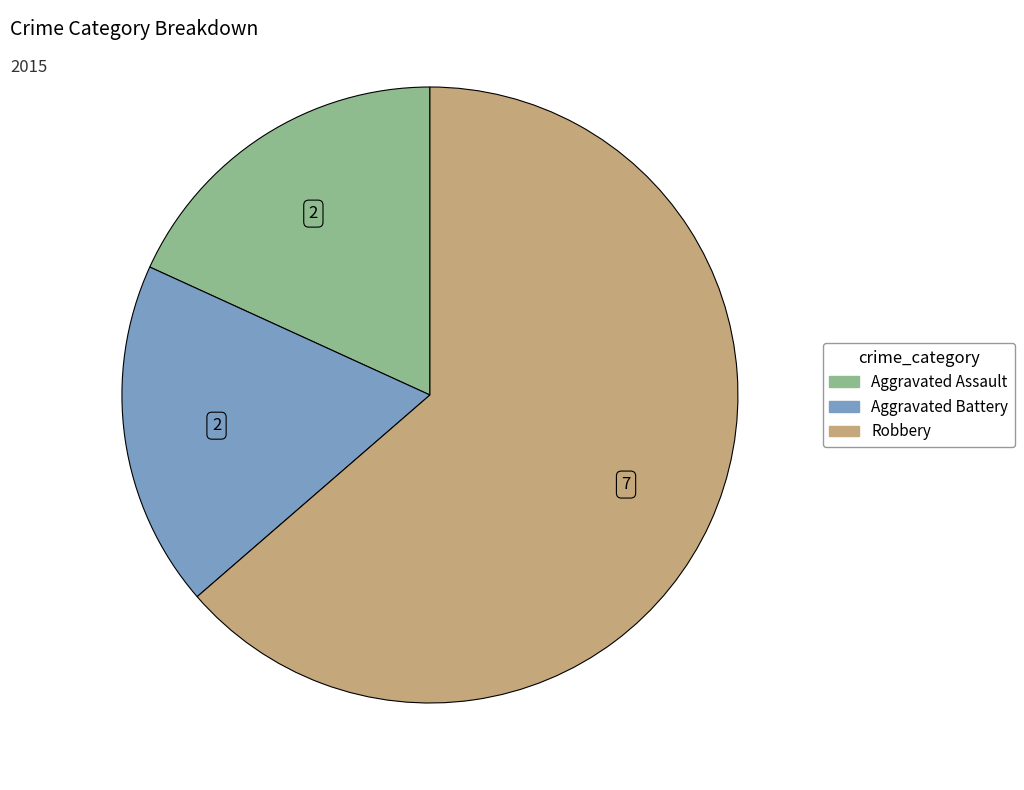

Which slice represents more than half of the pie?

Robbery